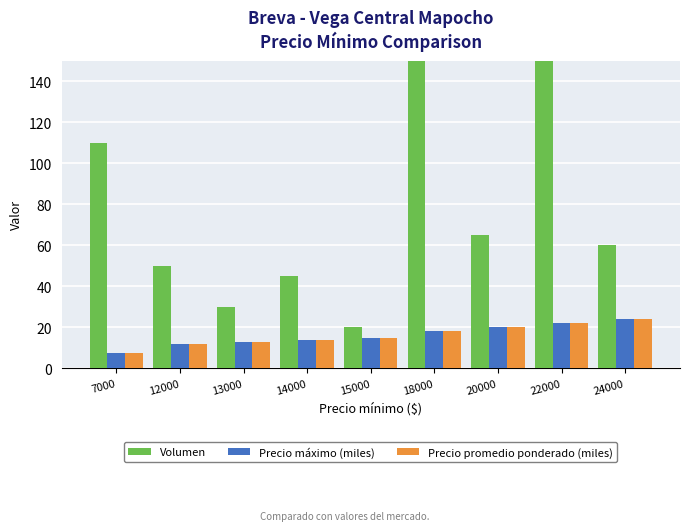

What is the difference between the highest and lowest values at 24000?

36.0